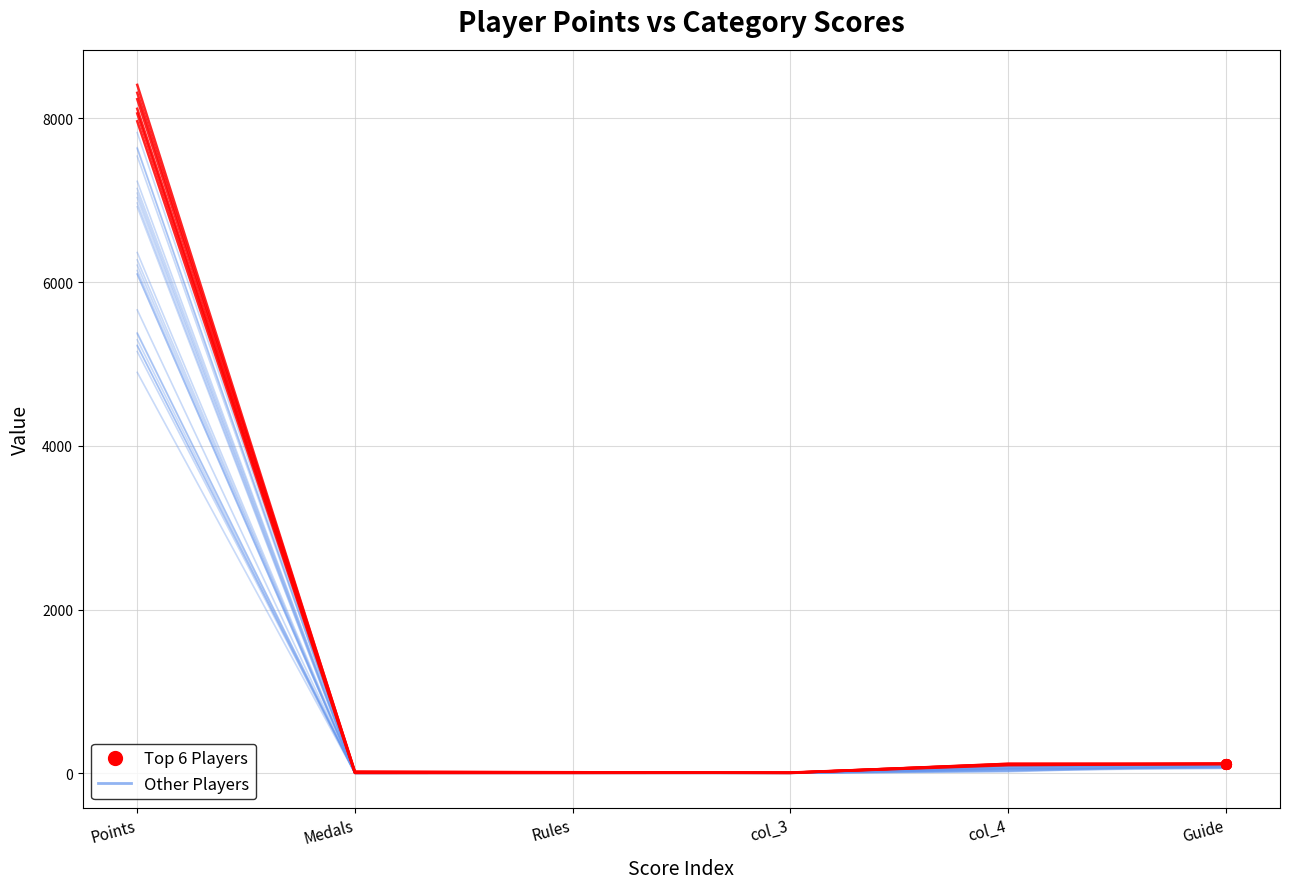

At which category is the sum across all series the highest?

Points